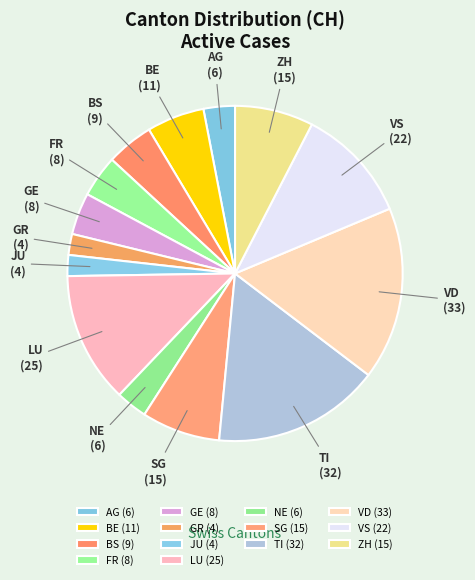

Do ZH and SG together represent more than half of the pie?

No